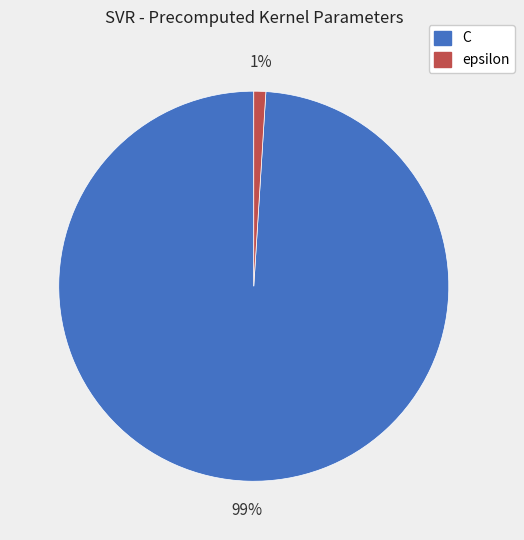

To the nearest percent, what percentage of the pie is epsilon?

1%